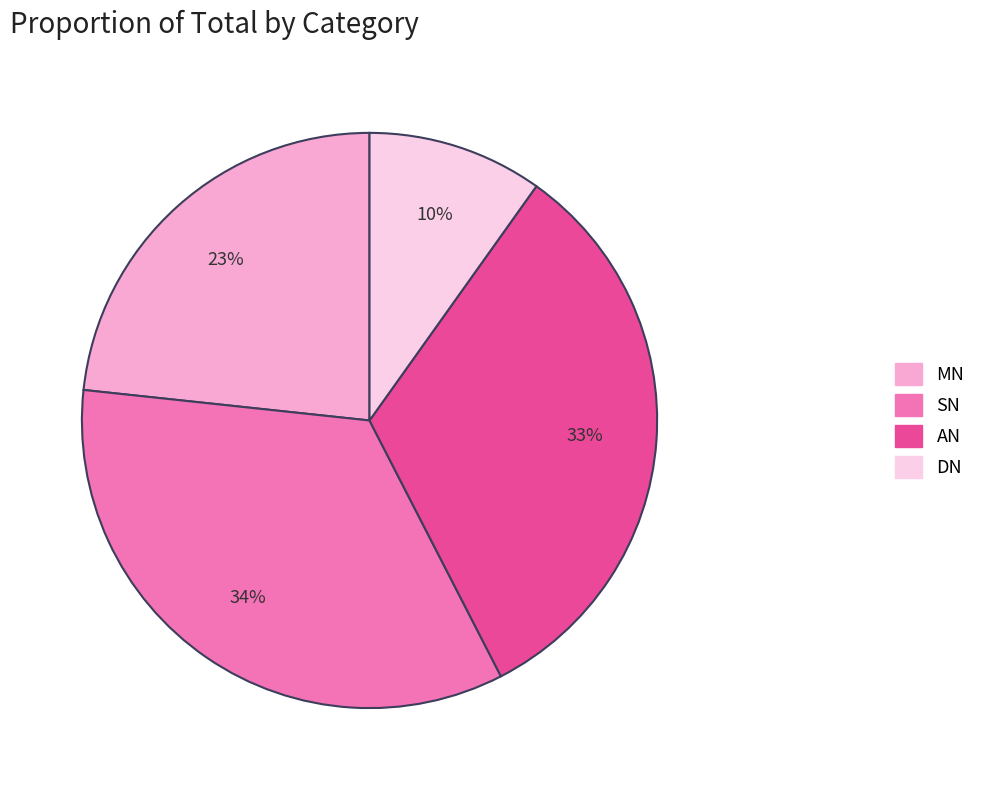

Rank the categories by value from lowest to highest.

DN, MN, AN, SN